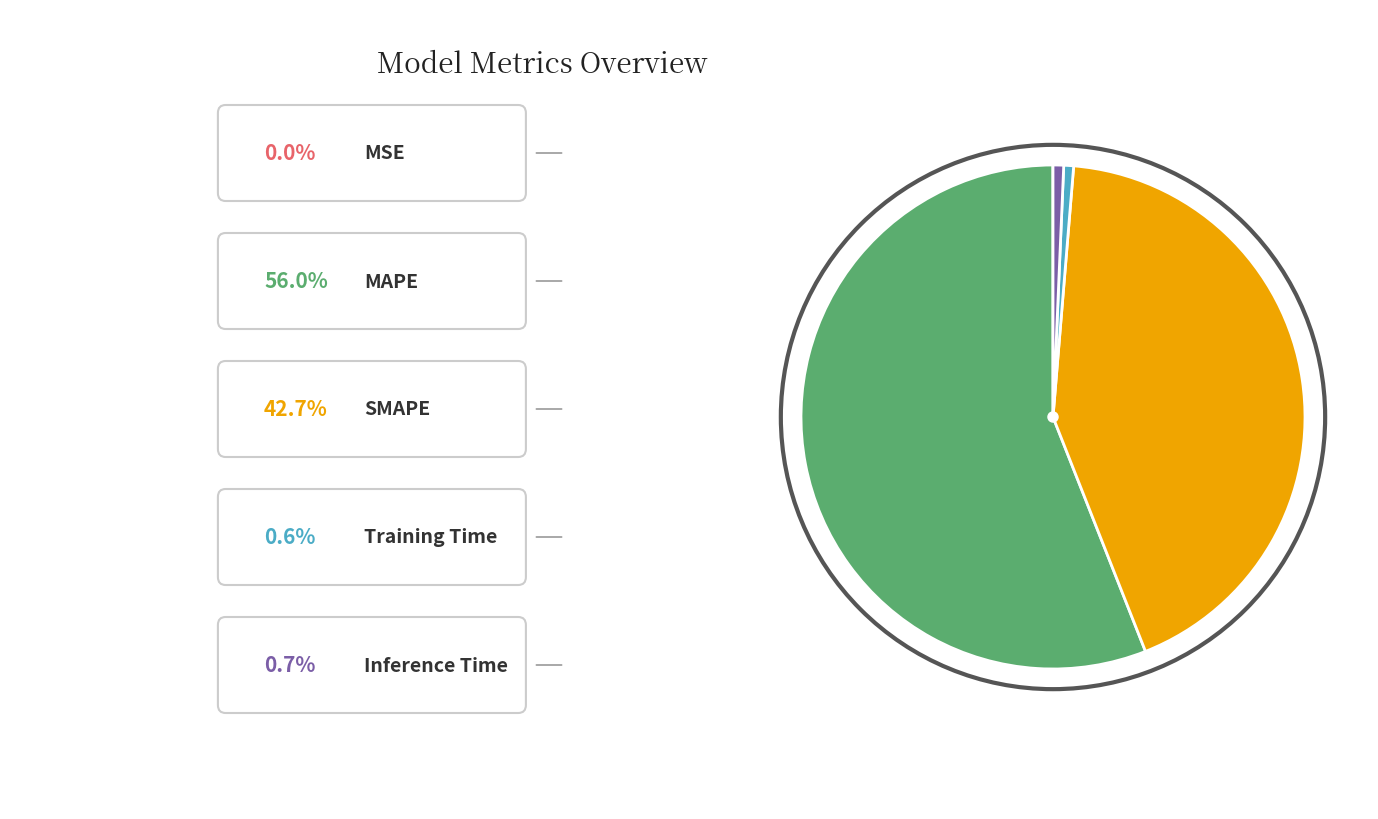

Is there a majority slice in this chart?

Yes